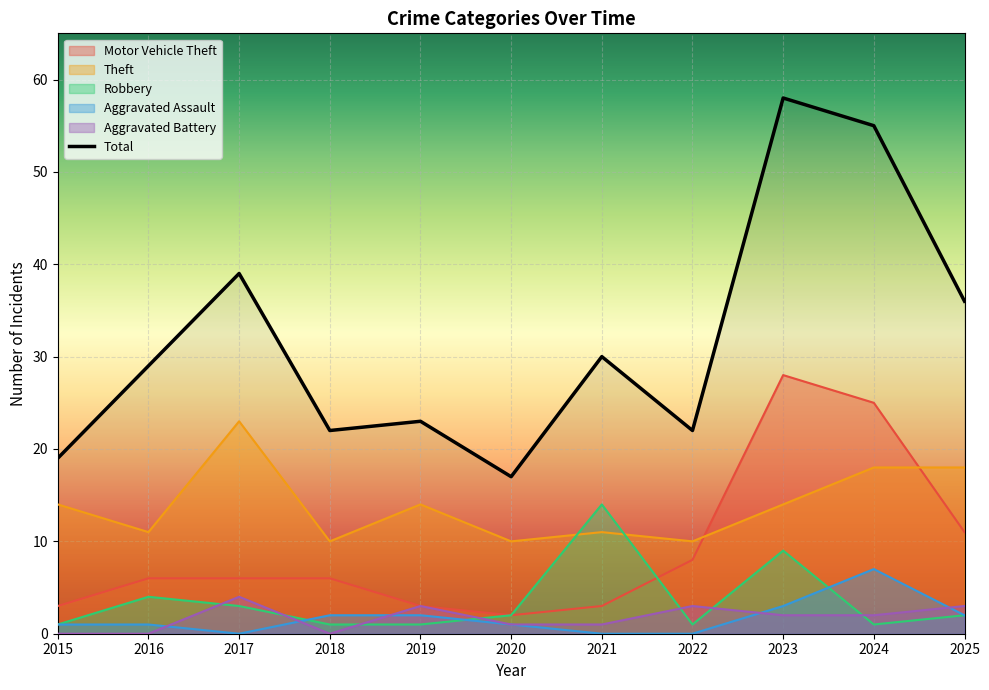

Count the number of values greater than 29.

5